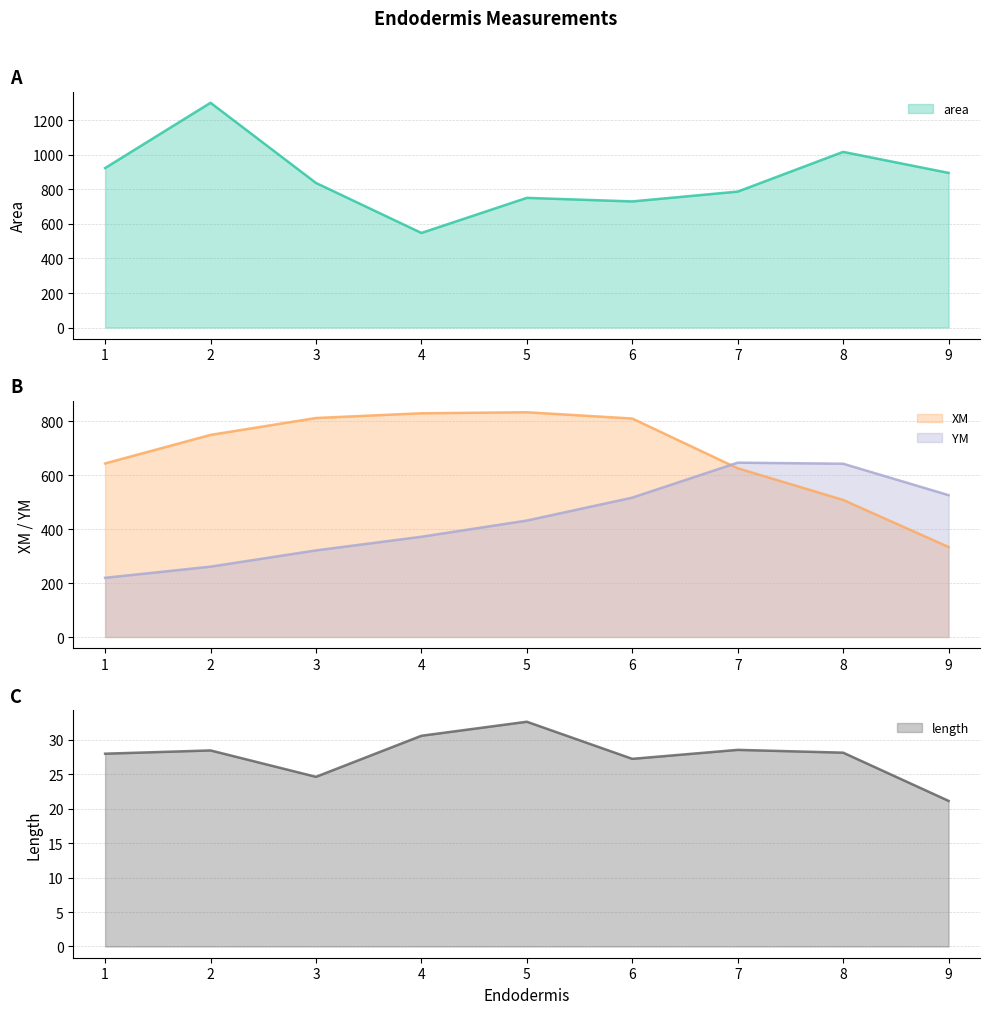

At which label does area first exceed 837?

1